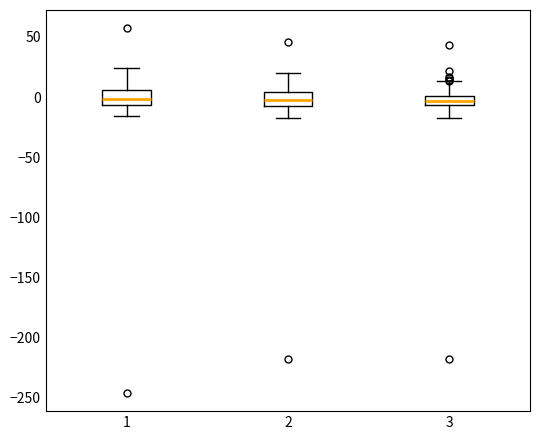

Reading left to right, transcribe this box plot: for each box, give where its median line is, the range the box spans, and where its two whiskers end, as read against the y-axis. The values are not printed on the chart, so give them approximately, as read against the axis.

1: median 0, box -5 to 5, whiskers -15 to 25
2: median 0, box -10 to 5, whiskers -20 to 20
3: median -5 (inside the box), box -5 to 0, whiskers -15 to 15